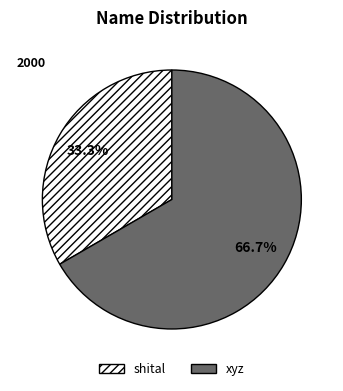

Approximately how many times larger is the value at xyz compared to shital?

2.0